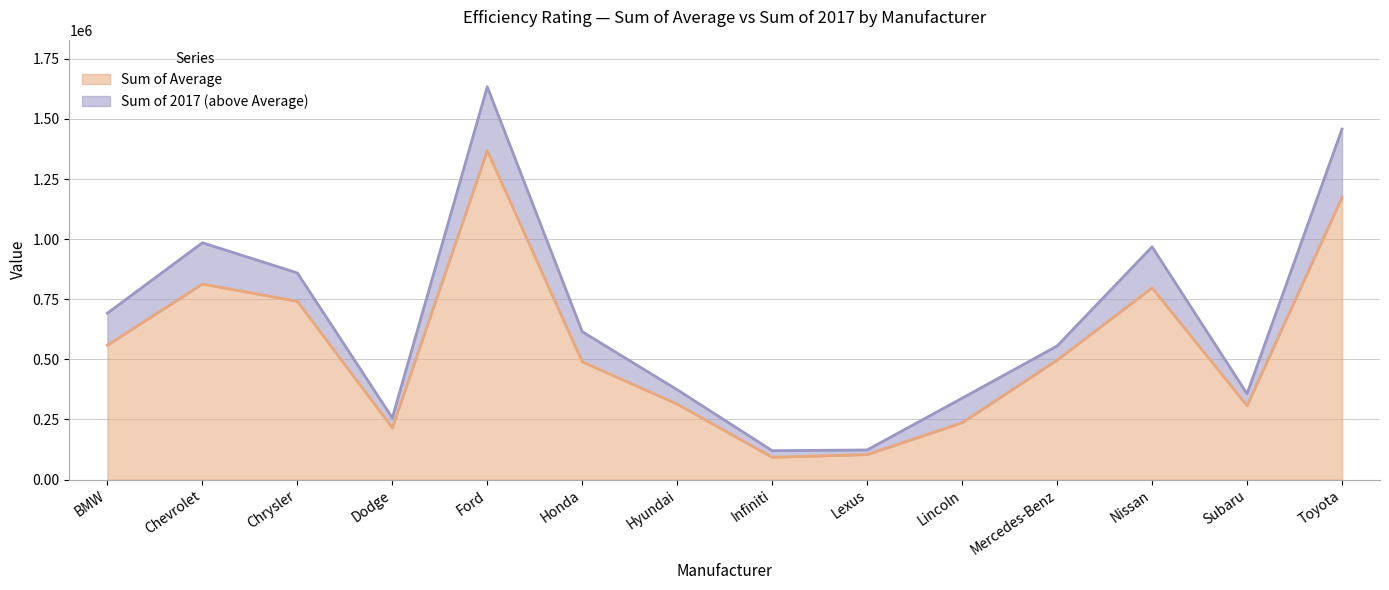

What is the total value across all series at Subaru?

664225.0